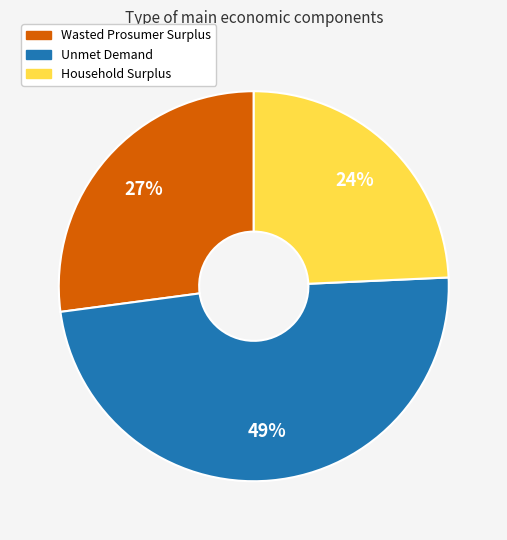

To the nearest percent, what is the combined percentage of Unmet Demand and Household Surplus?

73%